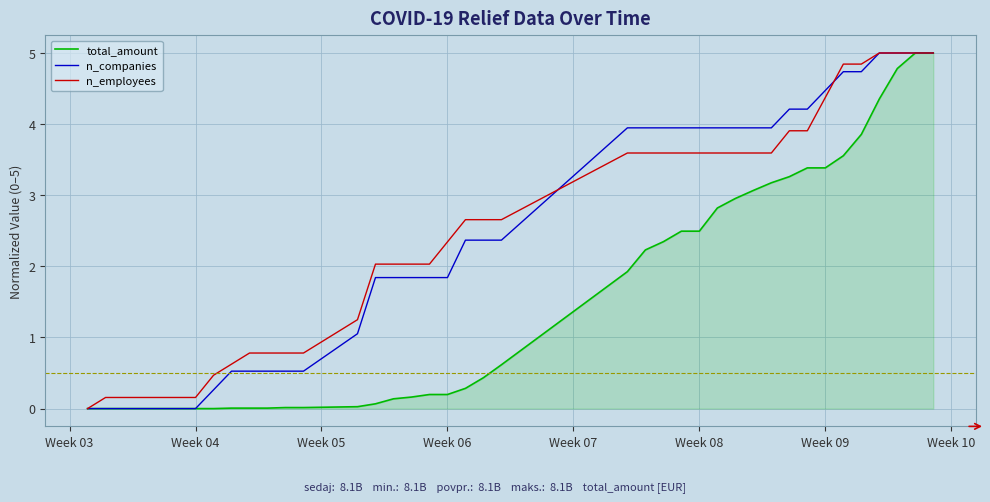

What is the greatest value displayed?

5.0